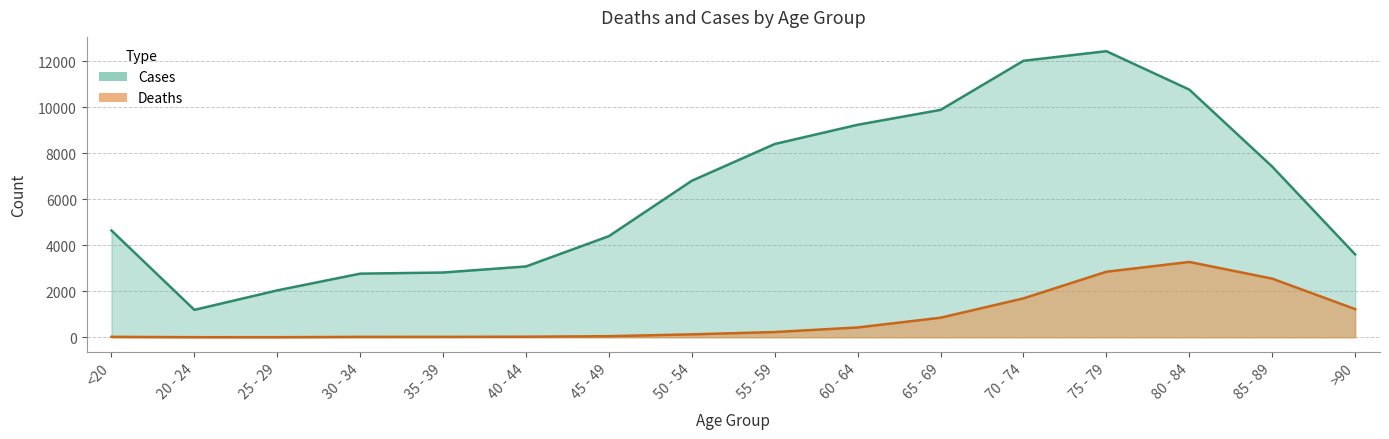

Is it true that Cases equals 3078 at 40 - 44?

True